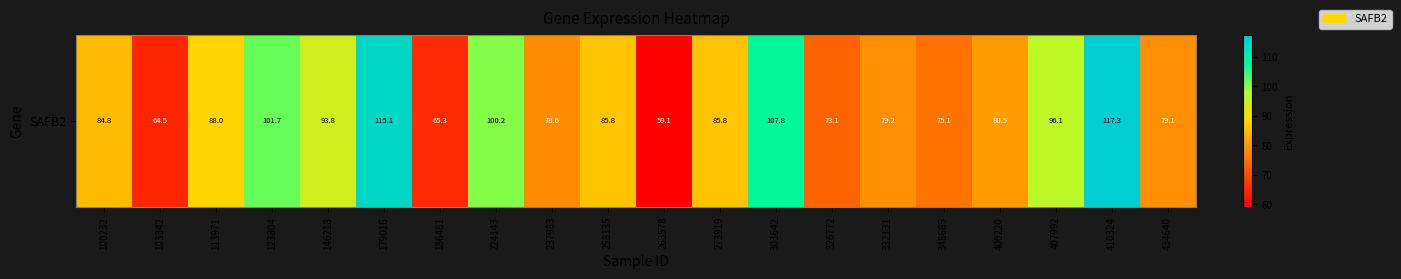

What is the minimum value shown in the chart?

59.1